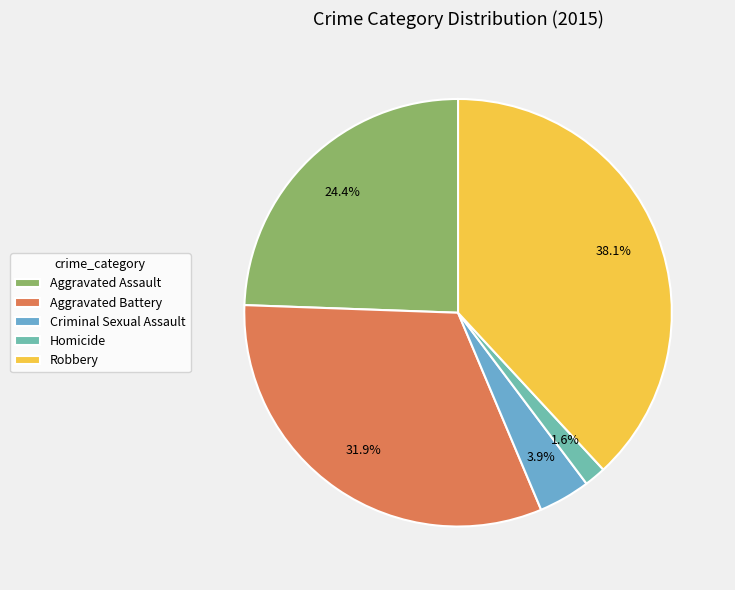

To the nearest percent, what is the difference between the largest and smallest slice percentages?

36%